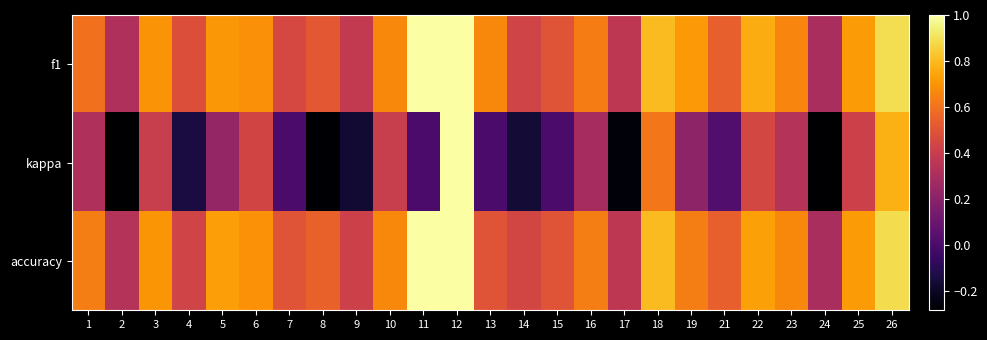

What is the minimum value shown in the chart?

-0.3